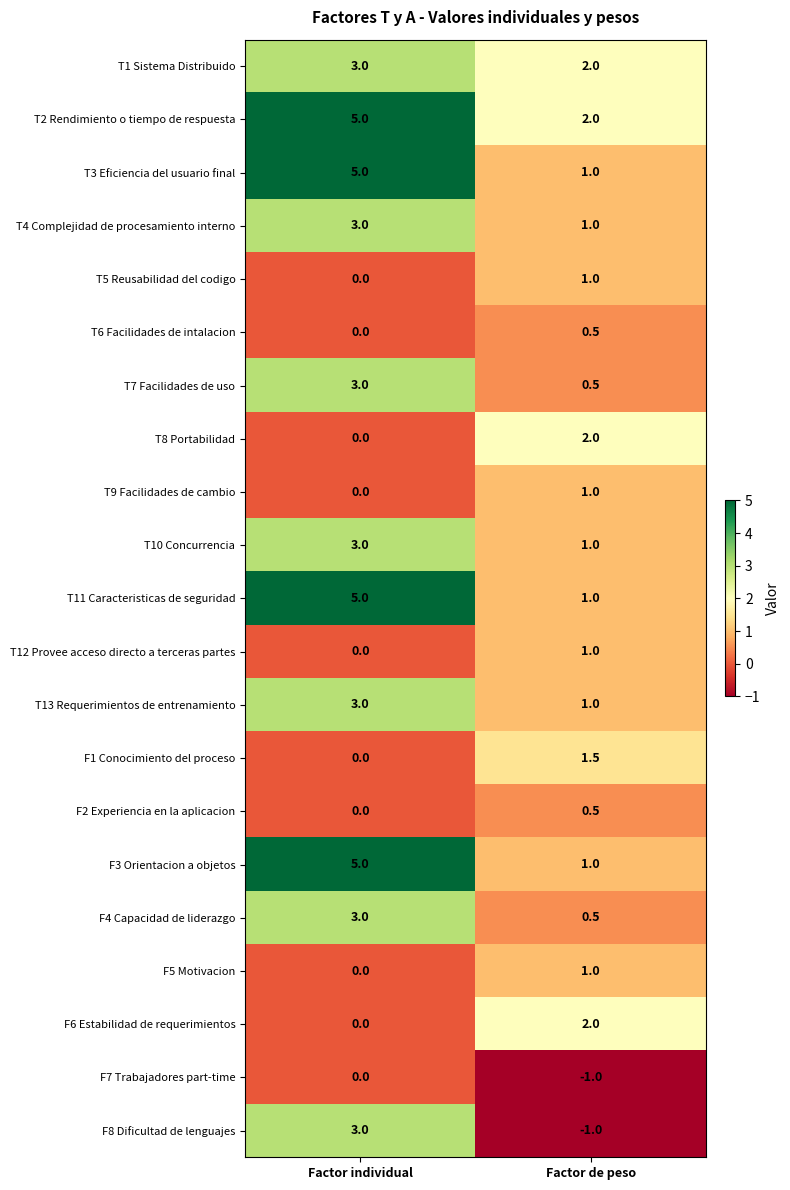

What is the smallest value displayed?

-1.0